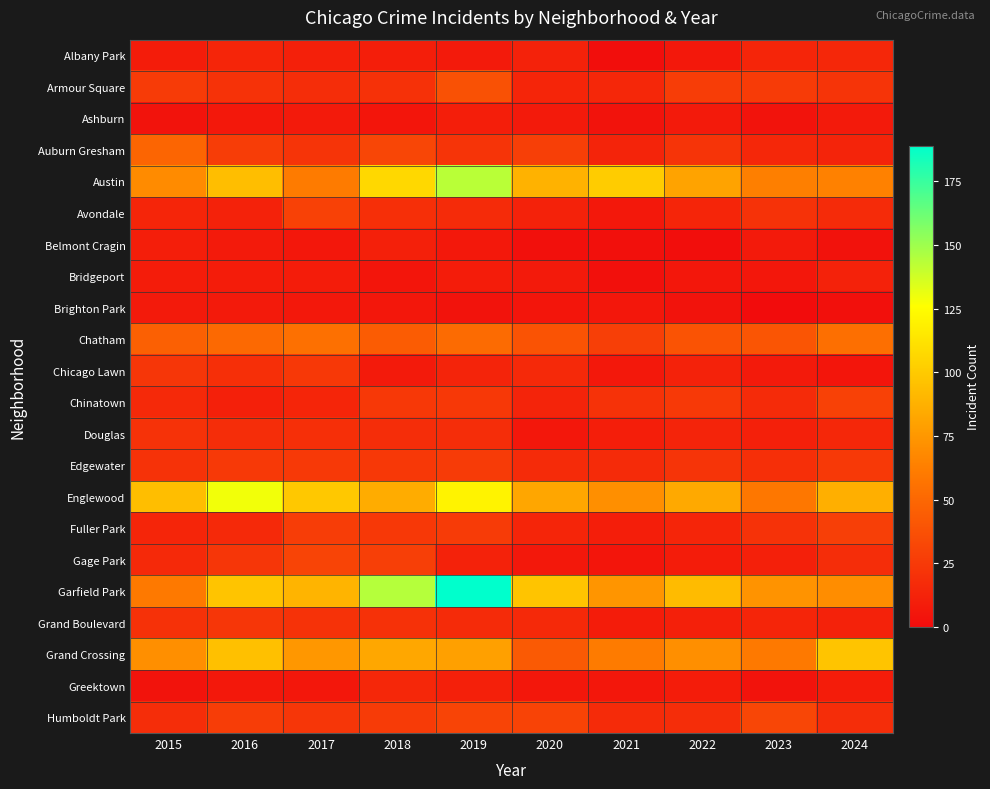

At how many categories does at least one series exceed 111?

3